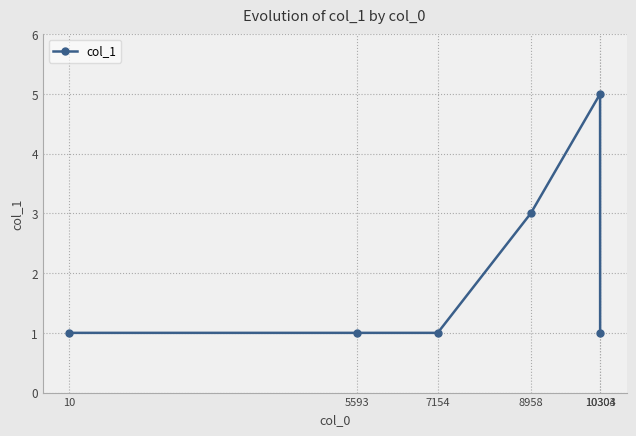

What is the difference between the maximum and minimum values?

4